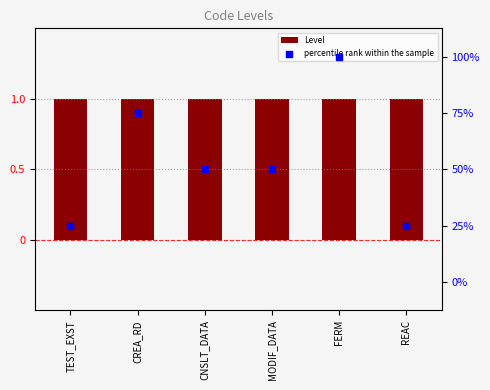

Which series reaches the minimum Y coordinate?

Level